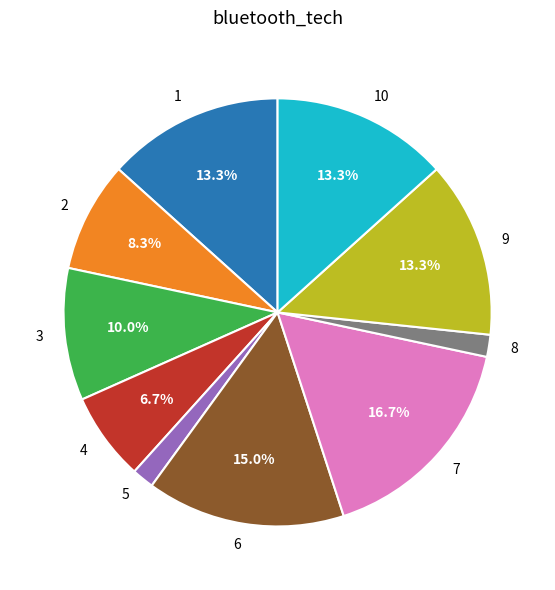

Which slice is the largest?

7